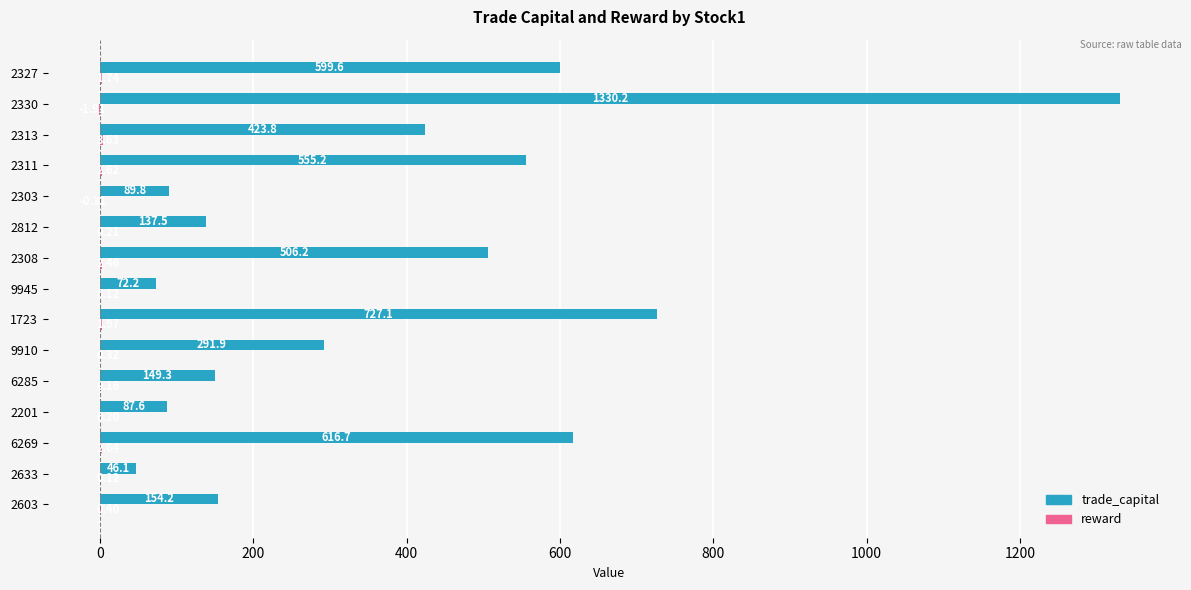

At which category is the sum across all series the highest?

2330